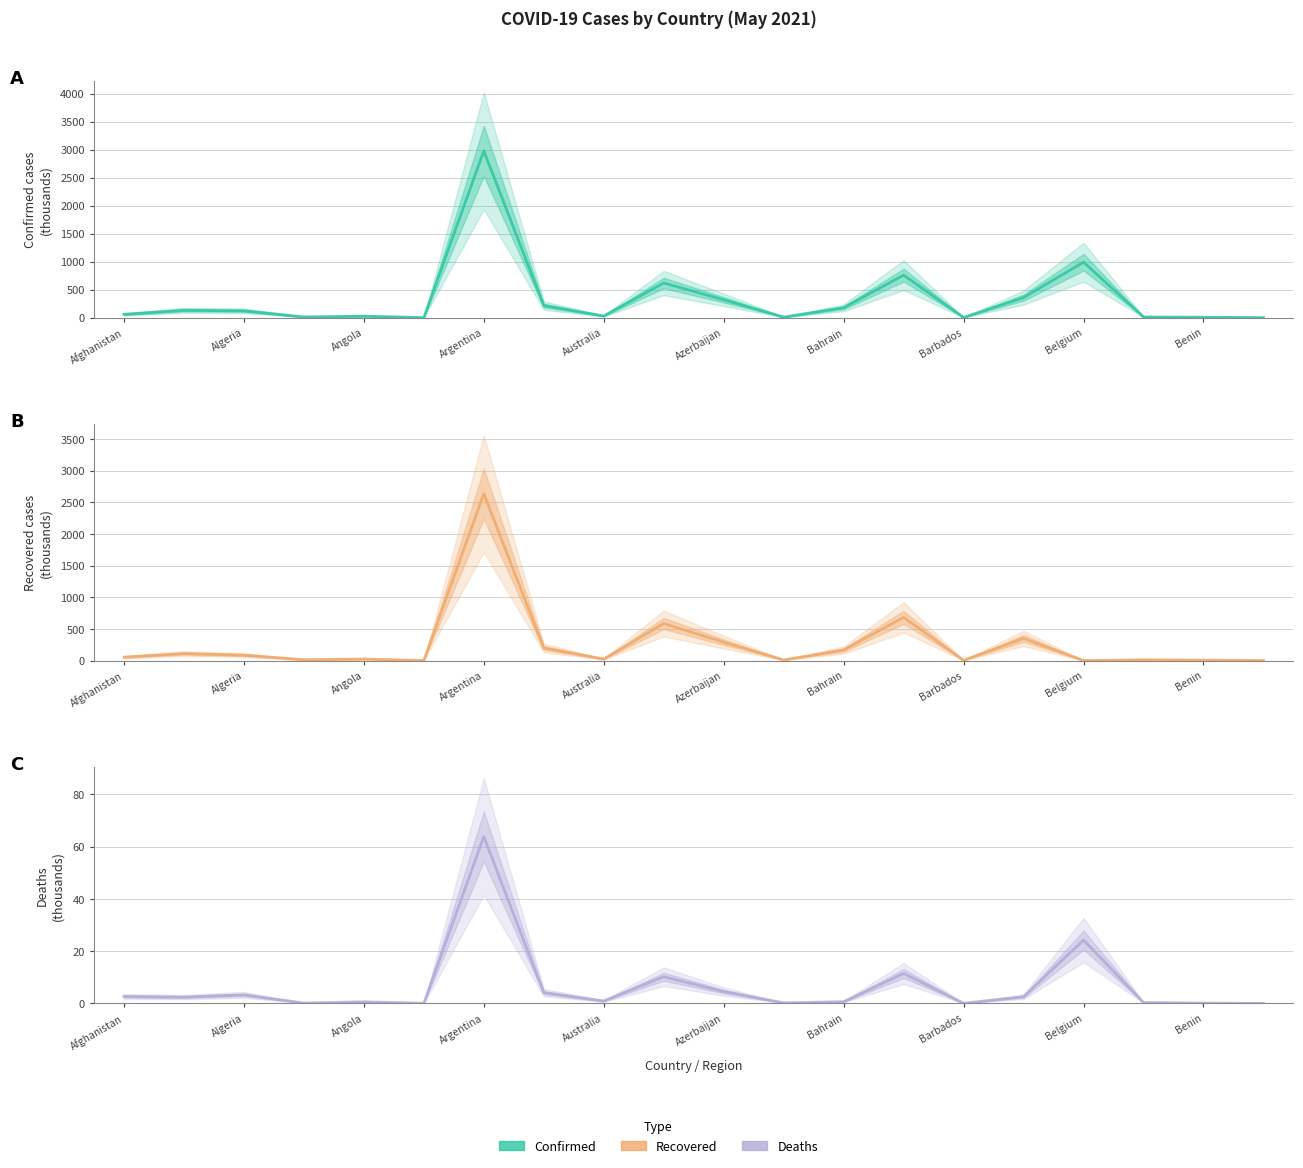

True or false: Confirmed and Deaths cross at least once.

False